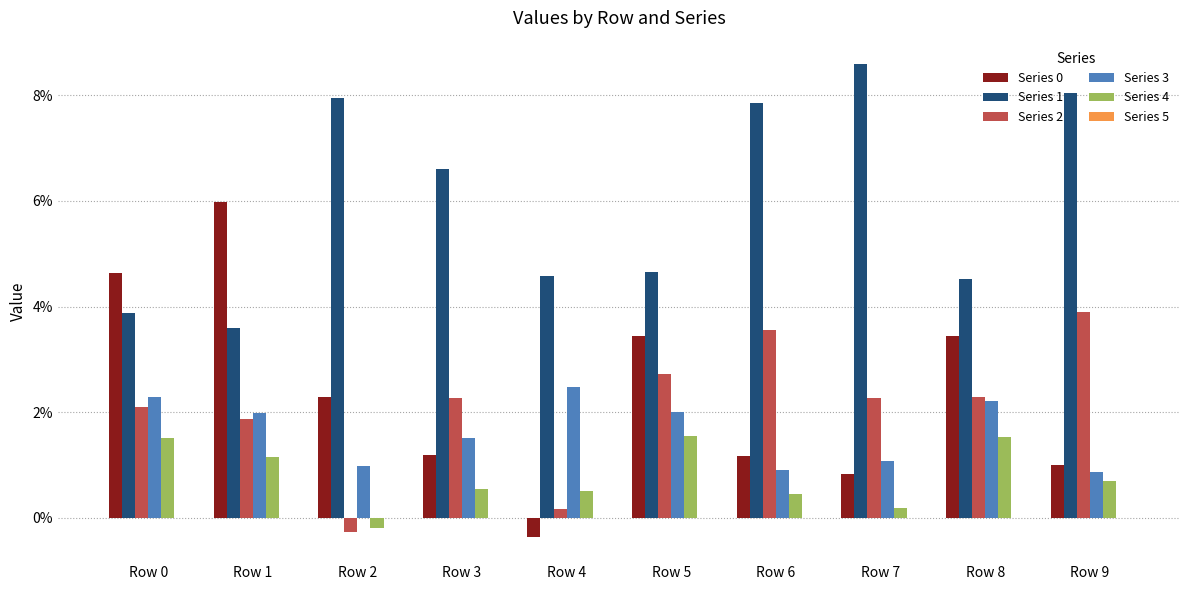

Which category has the lowest value in the Series 1 series?

Row 1